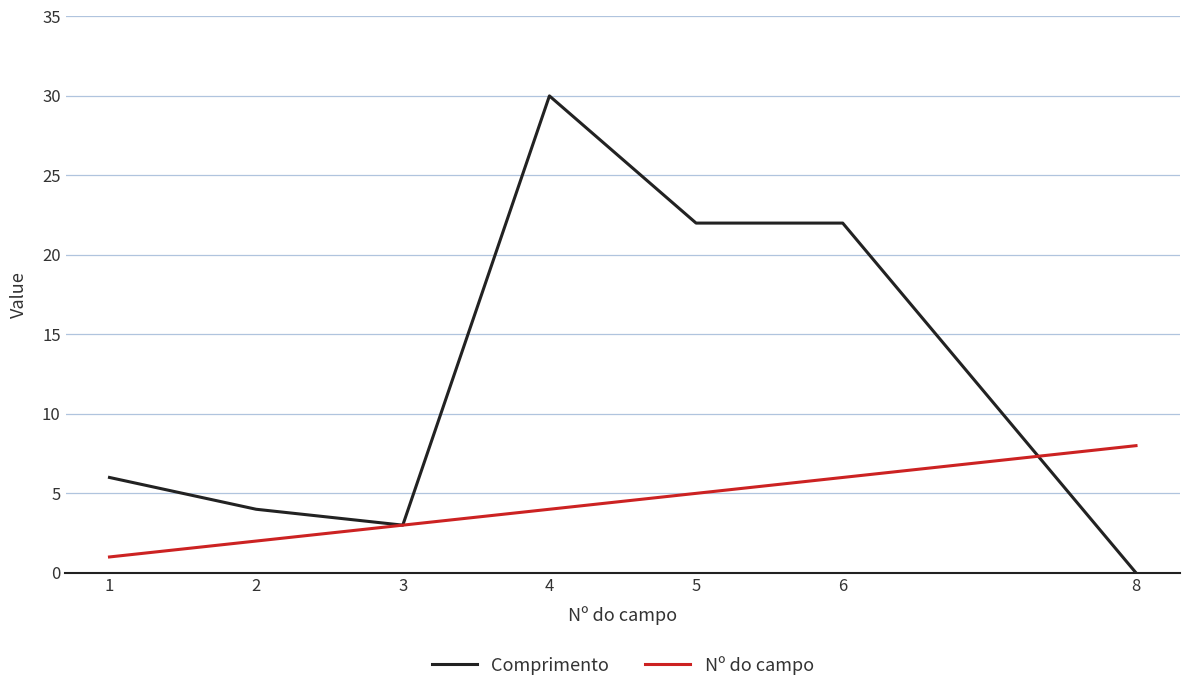

Does the chart display data point markers on the line(s)?

No